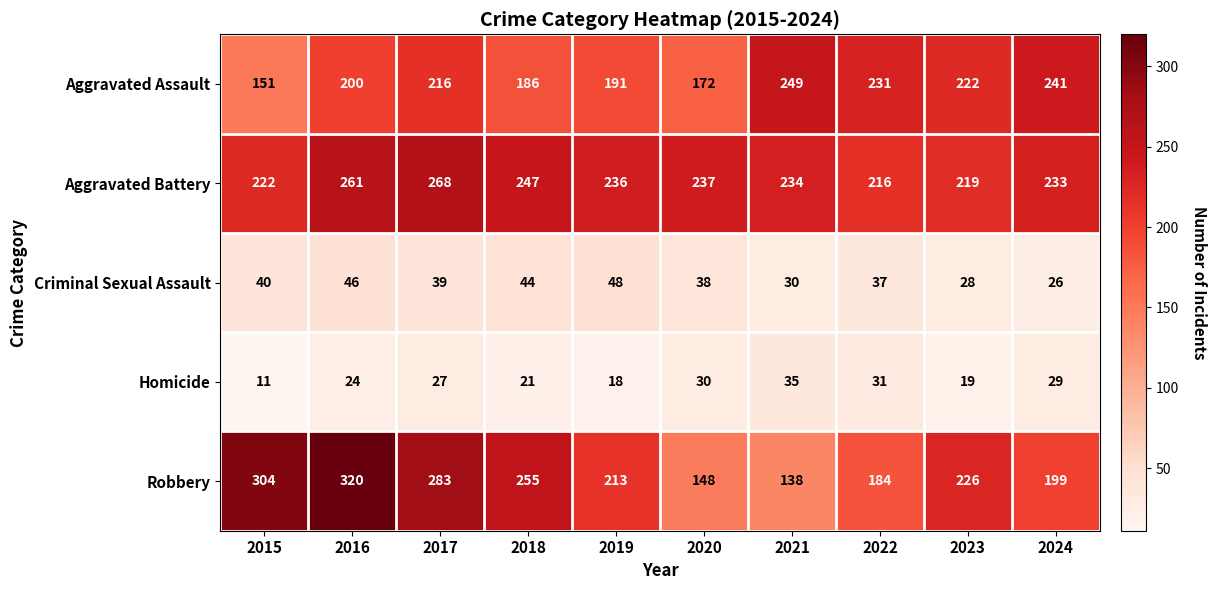

Count the number of data series in this chart.

5